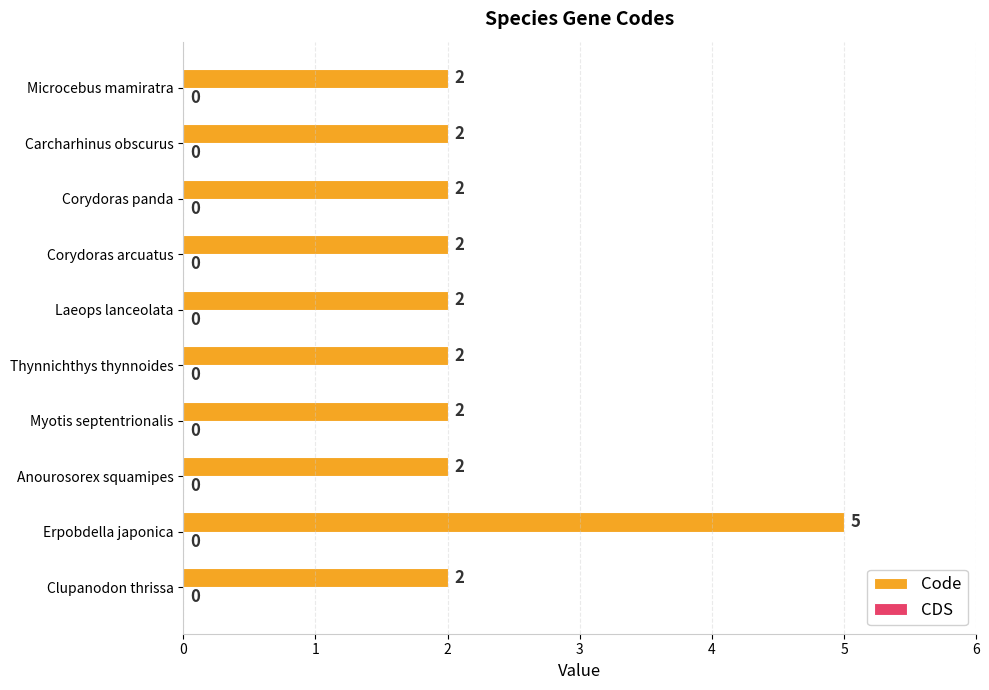

What is the maximum value shown in the chart?

5